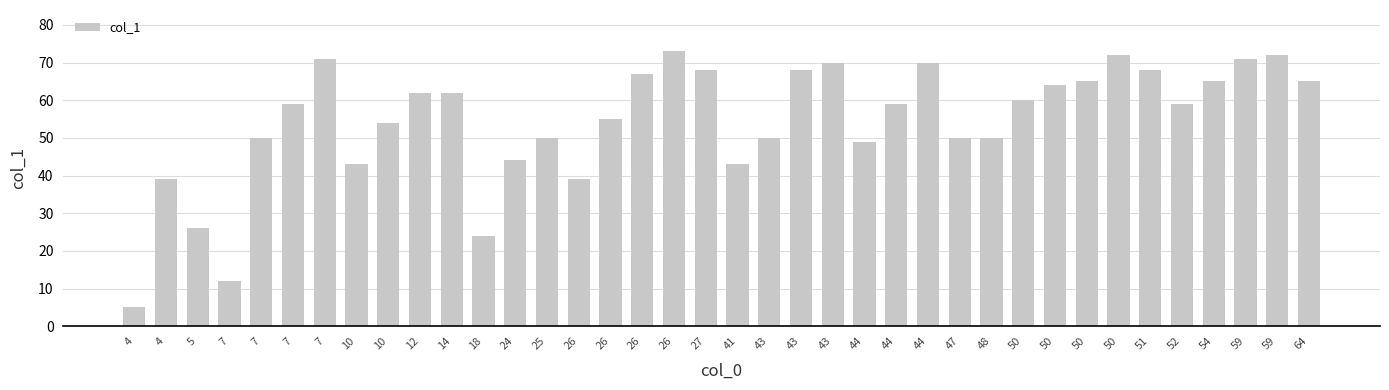

How many distinct data groups are displayed?

1